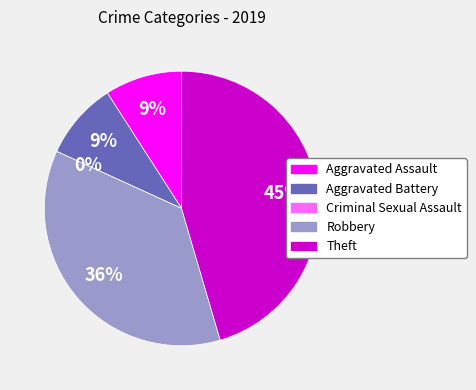

What is the smallest slice in the pie chart?

Criminal Sexual Assault